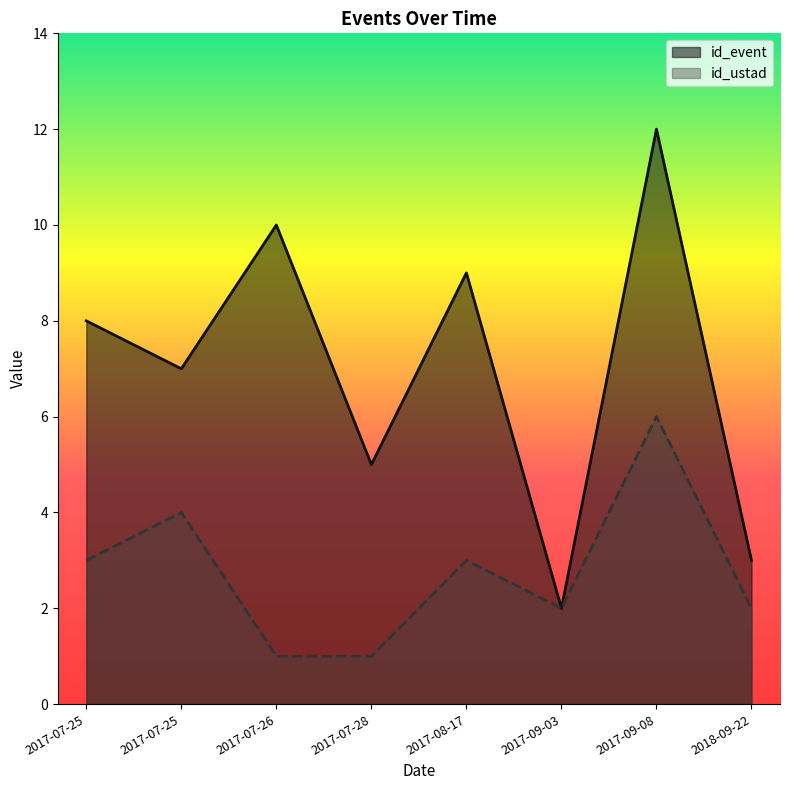

How many data points does each series have?

8